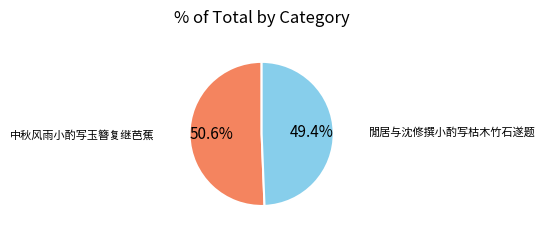

How many segments does this pie chart have?

2